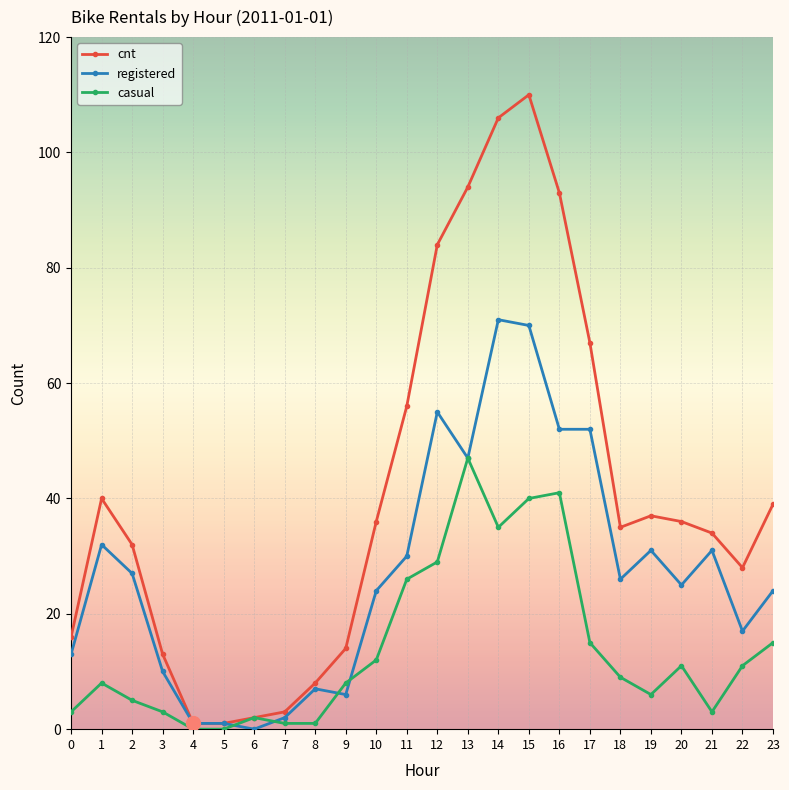

At which category does registered reach its first local peak?

1